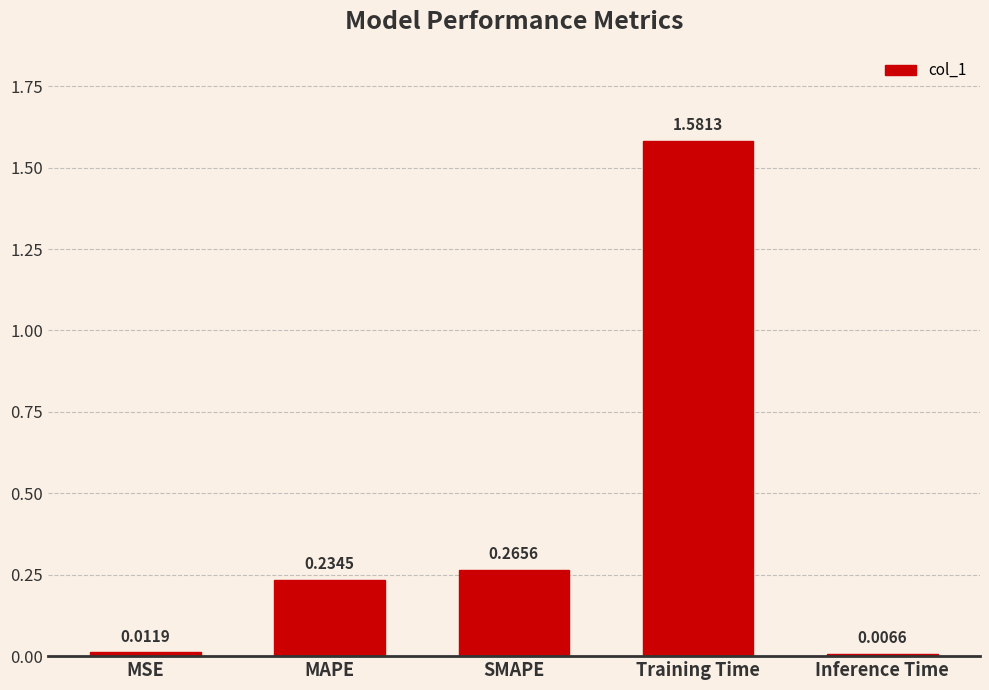

What is the average value?

0.4